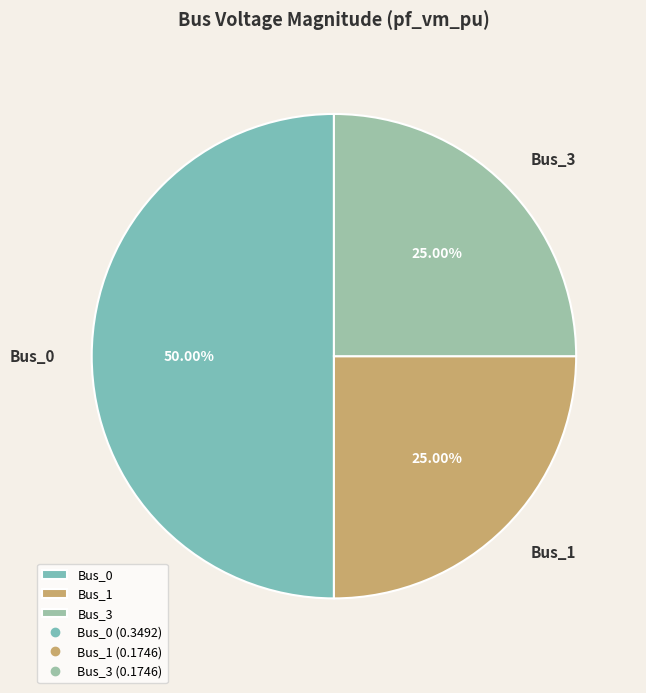

What is the total percentage of Bus_0 and Bus_3?

75.0%